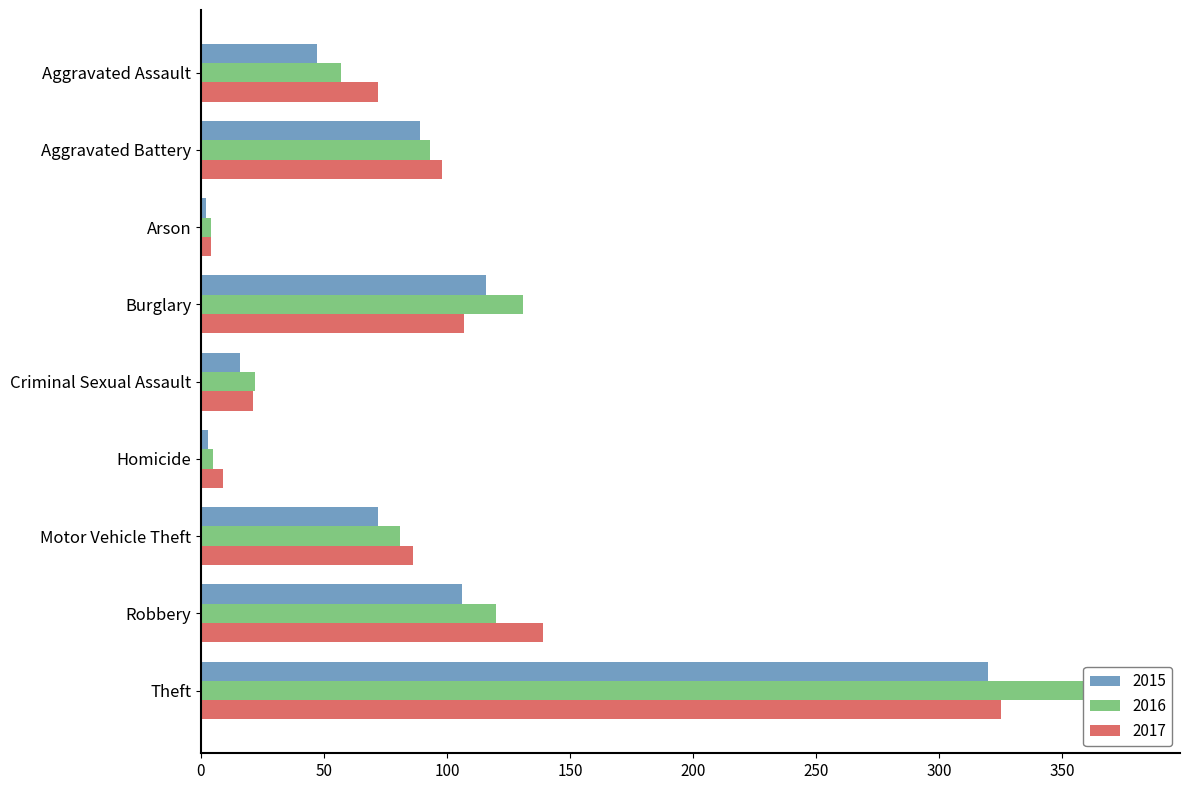

What is the difference between the maximum and minimum values in the 2016 series?

375